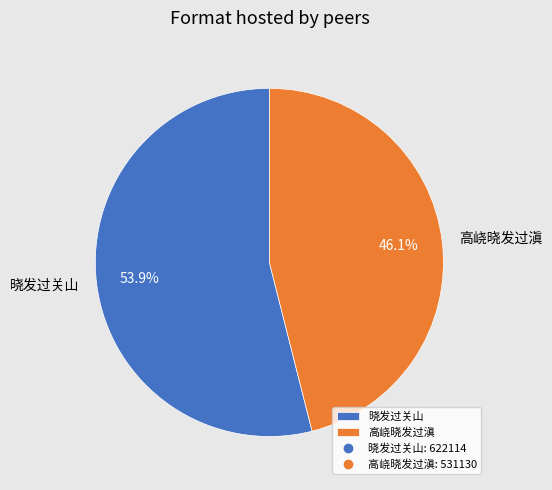

Approximately how many times larger is the value at 晓发过关山 compared to 高峣晓发过滇?

1.2